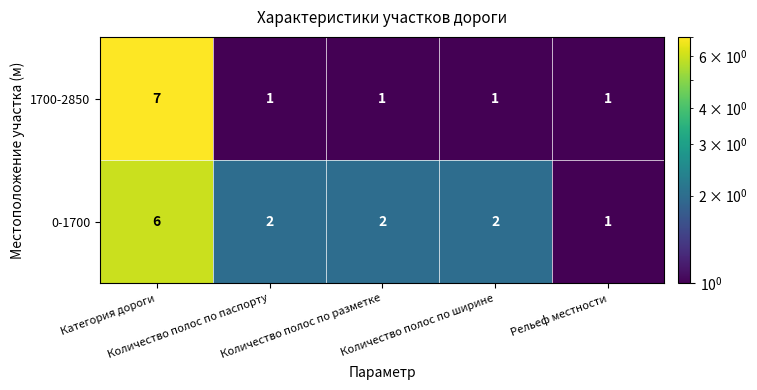

What is the sum of all 1700-2850 values?

11